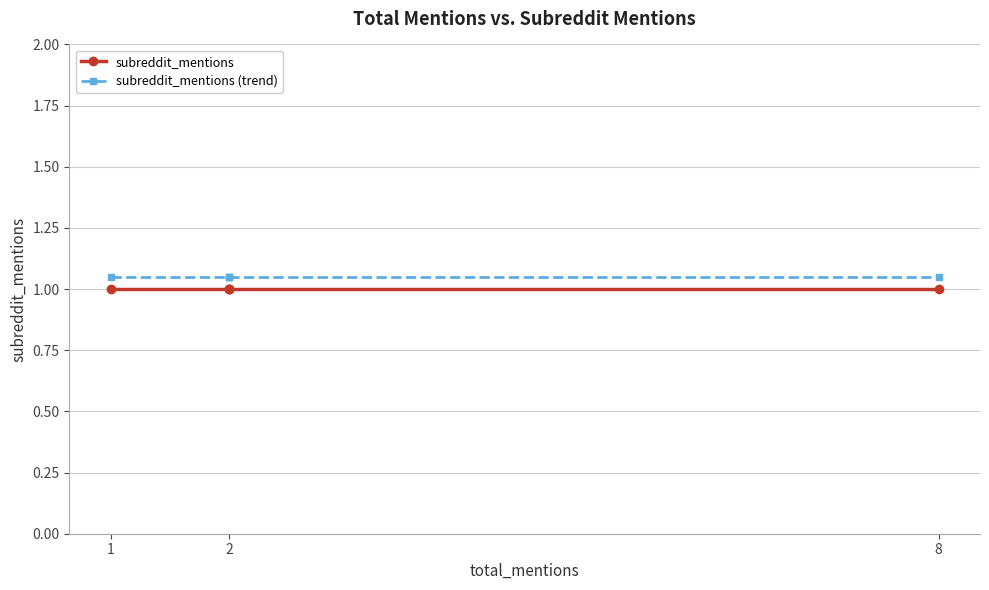

True or false: subreddit_mentions (trend) has more than 2 interior local peaks.

False